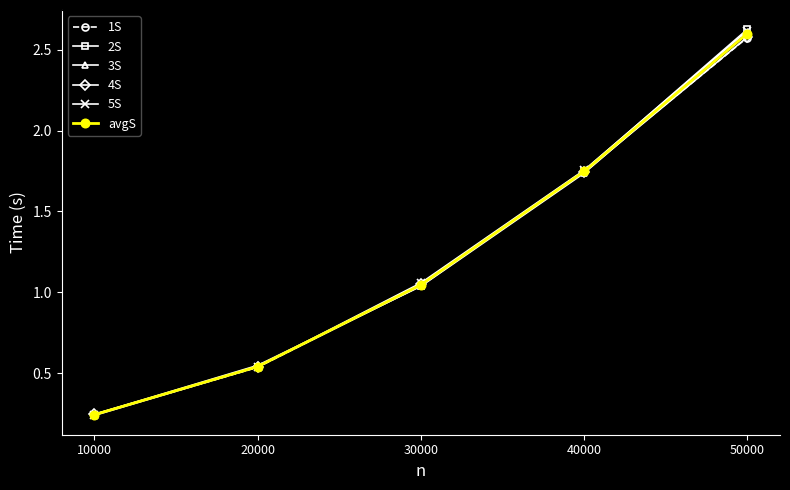

At how many categories does at least one series exceed 0?

5